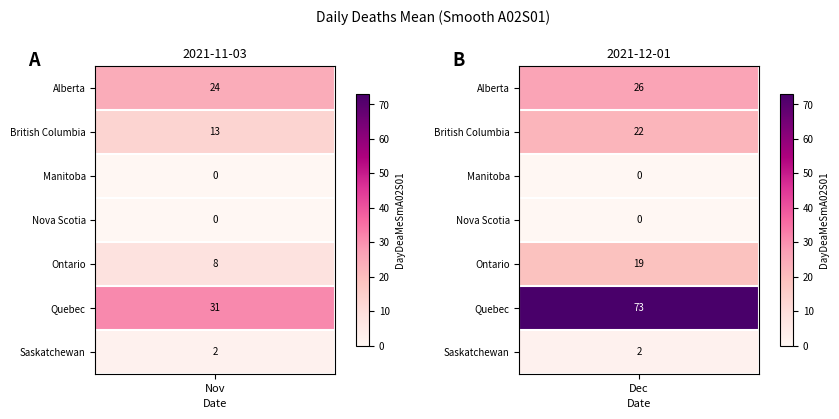

At how many categories does at least one series exceed 36?

1